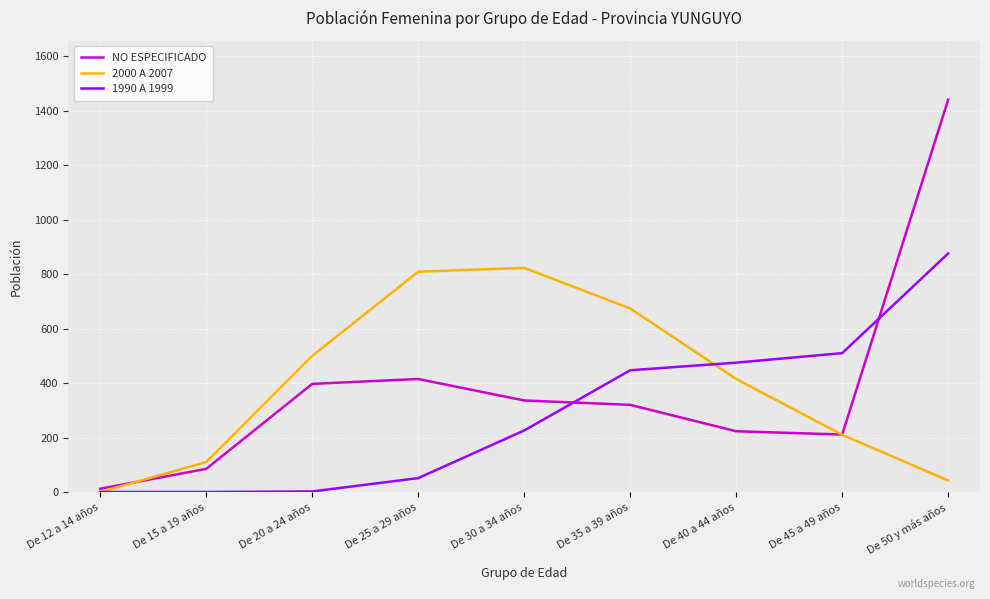

At which label does 2000 A 2007 first exceed 415?

De 20 a 24 años